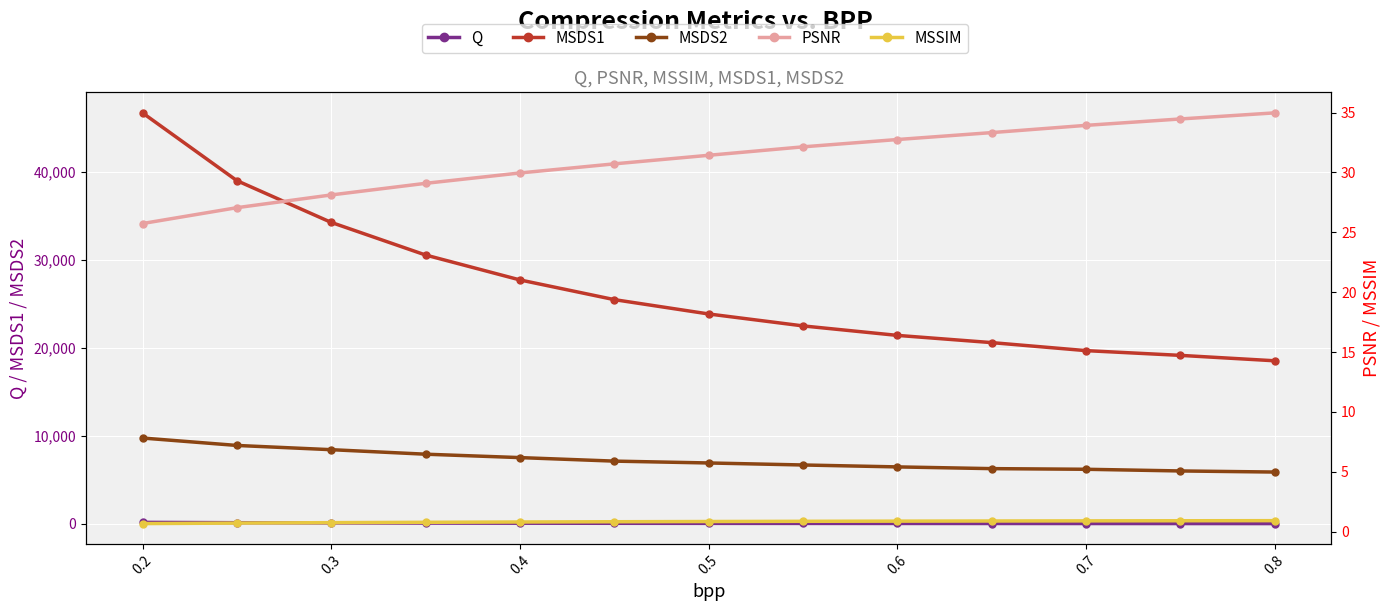

What is the minimum value for MSDS1?

18516.2